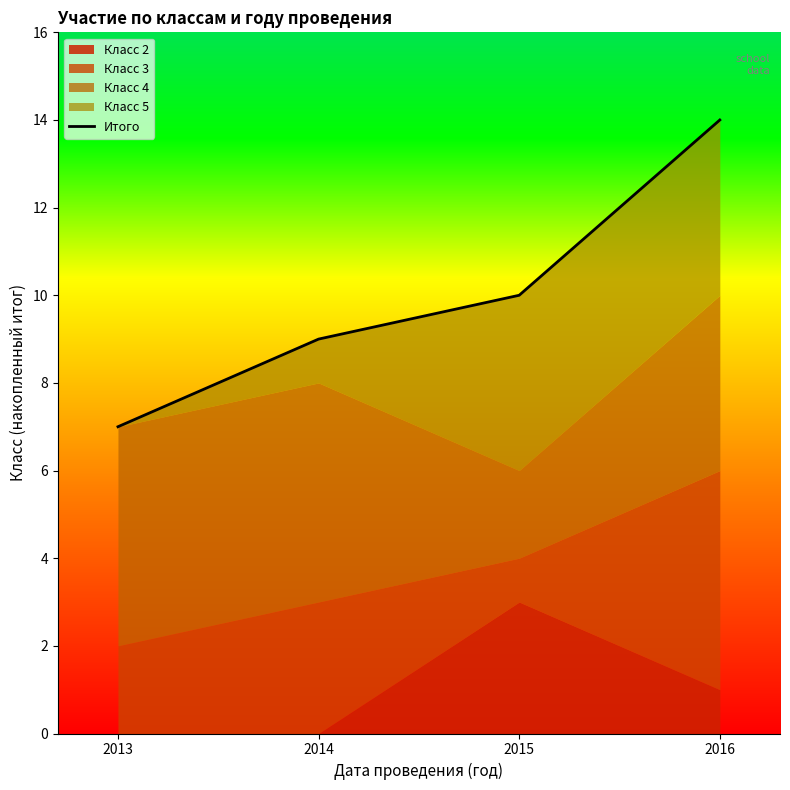

Is it true that the value at 2013 is 5?

False